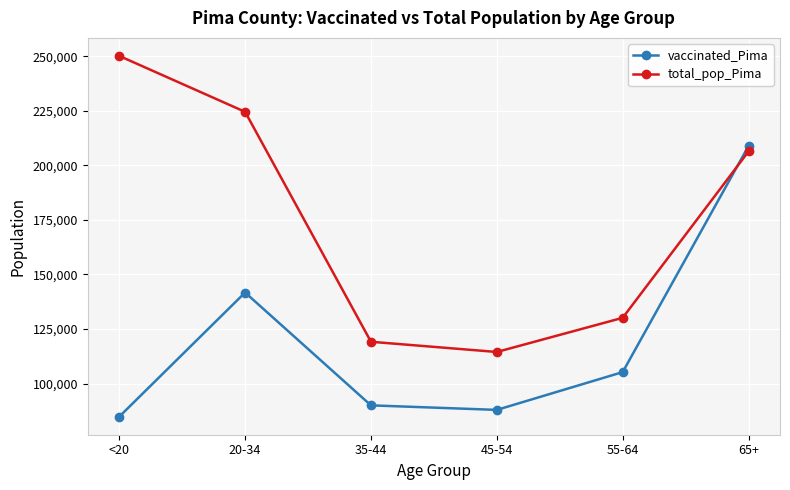

The value of vaccinated_Pima at 45-54 is 87917. True or false?

True